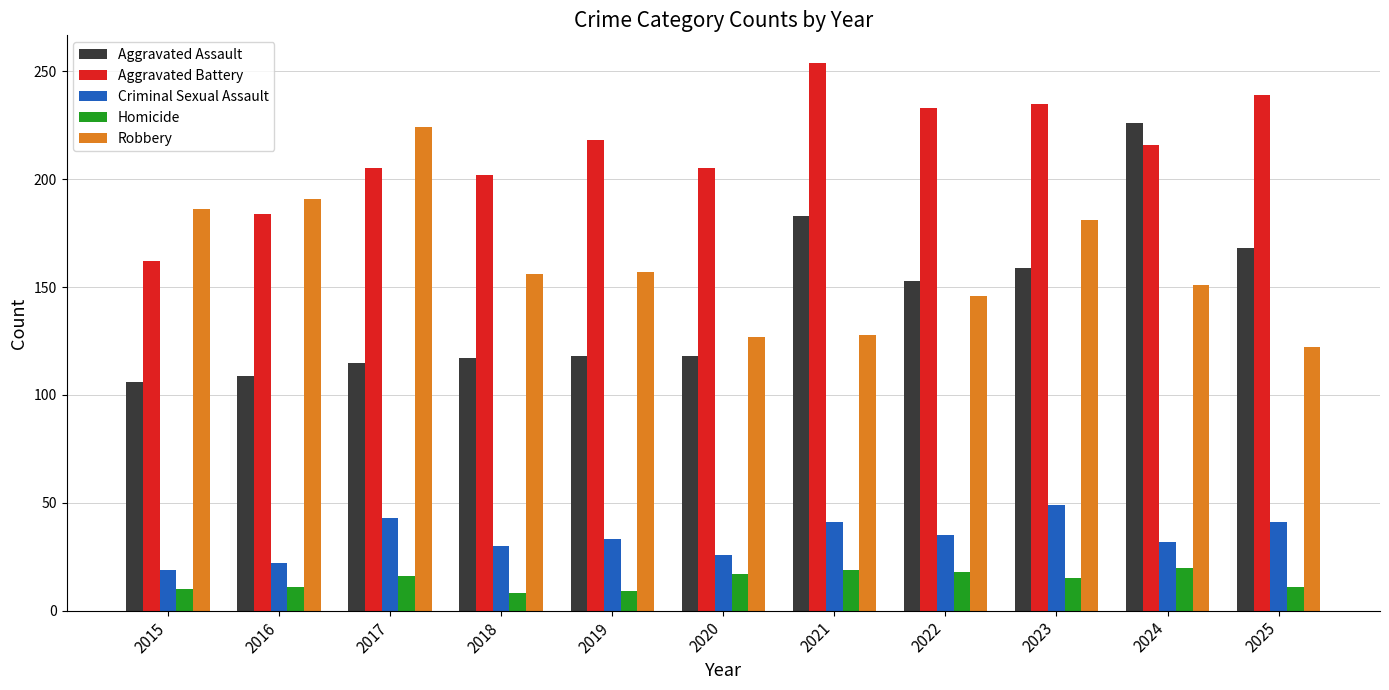

Rank the series at 2020 from highest to lowest value.

Aggravated Battery, Robbery, Aggravated Assault, Criminal Sexual Assault, Homicide